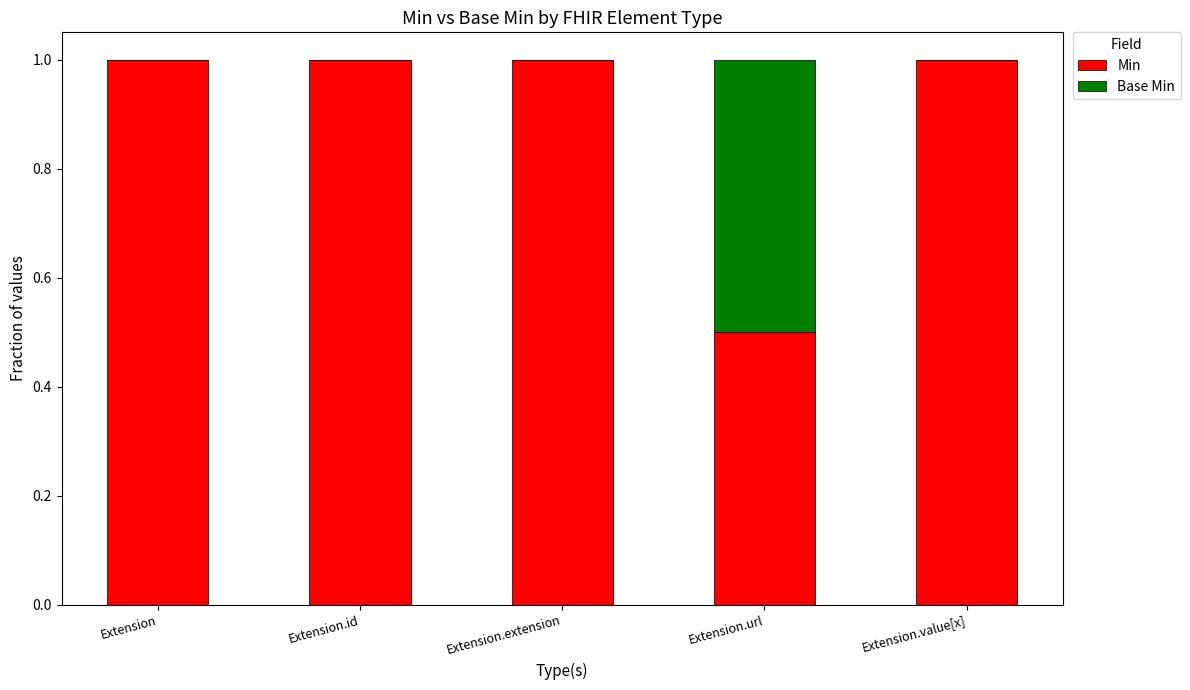

What is the total value across all series at Extension.value[x]?

1.0